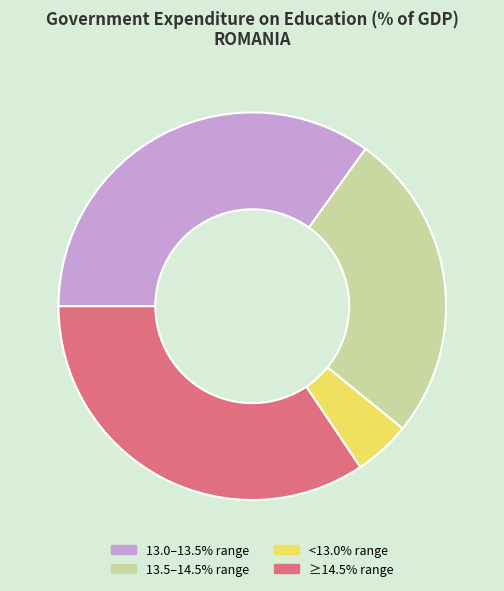

Does <13.0% range account for over 50% of the chart?

No